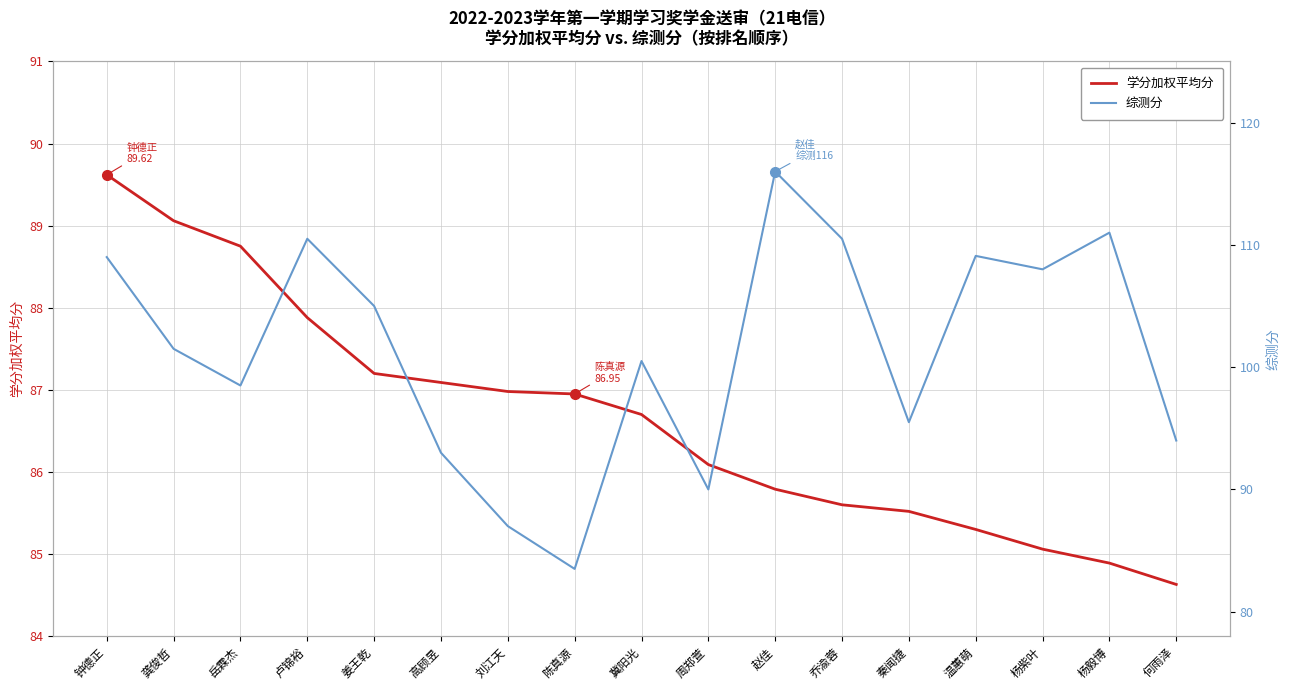

Is it true that 学分加权平均分 equals 38.3 at 赵佳?

False